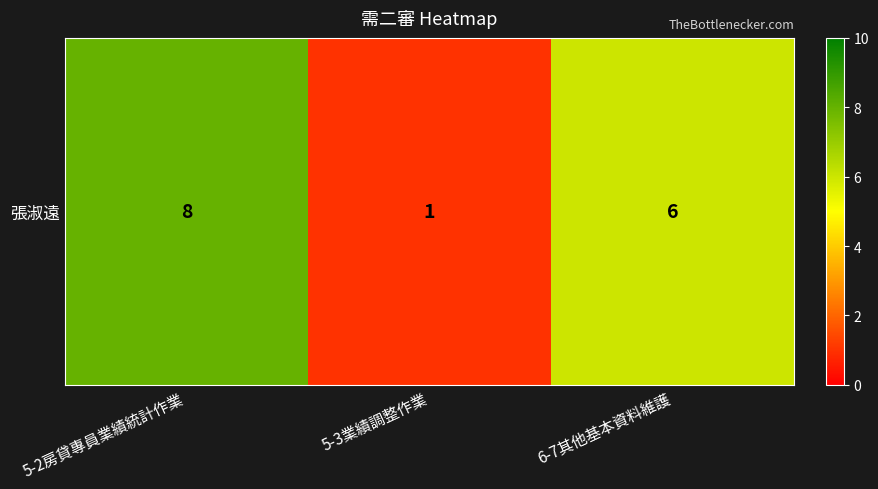

Where is the data nearest to the value 4?

6-7其他基本資料維護